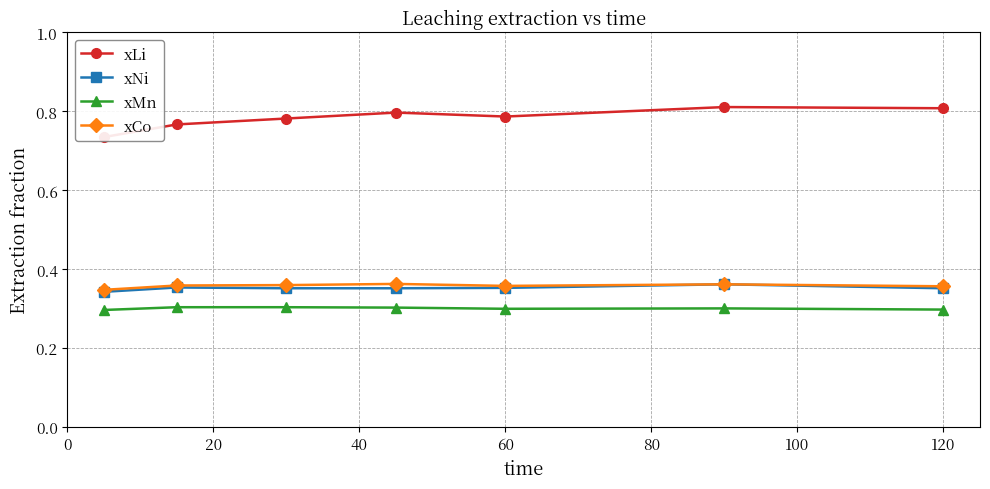

In xMn, how many points are higher than both neighbors (excluding endpoints)?

1